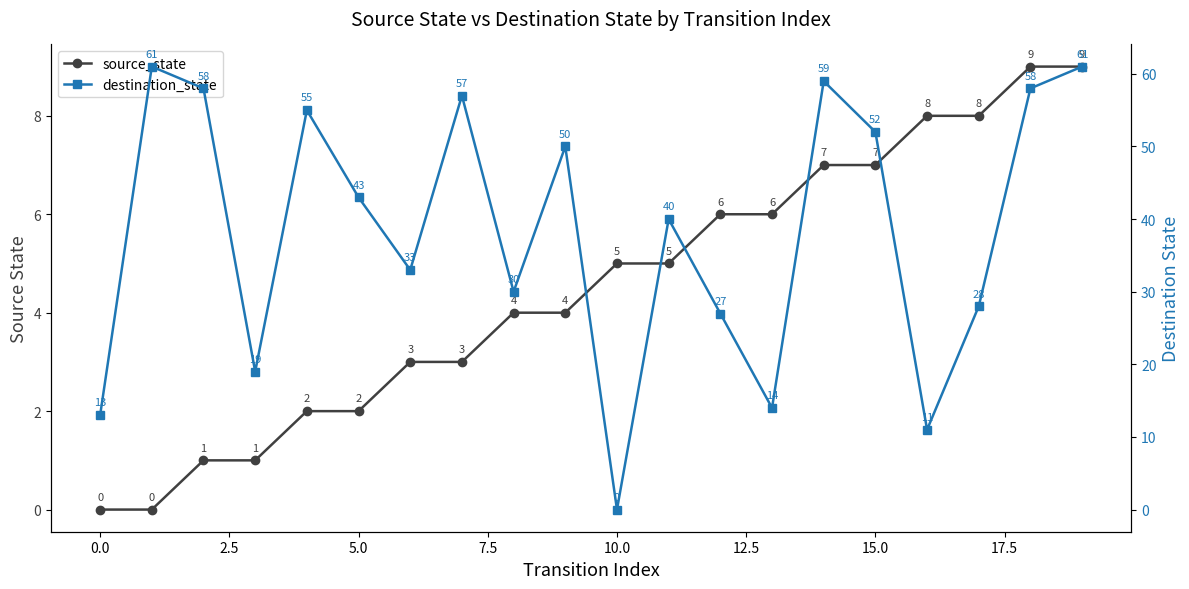

Reading left to right, what are all the values shown in this chart?

source_state: 0	0	1	1	2	2	3	3	4	4	5	5	6	6	7	7	8	8	9	9
destination_state: 13	61	58	19	55	43	33	57	30	50	0	40	27	14	59	52	11	28	58	61